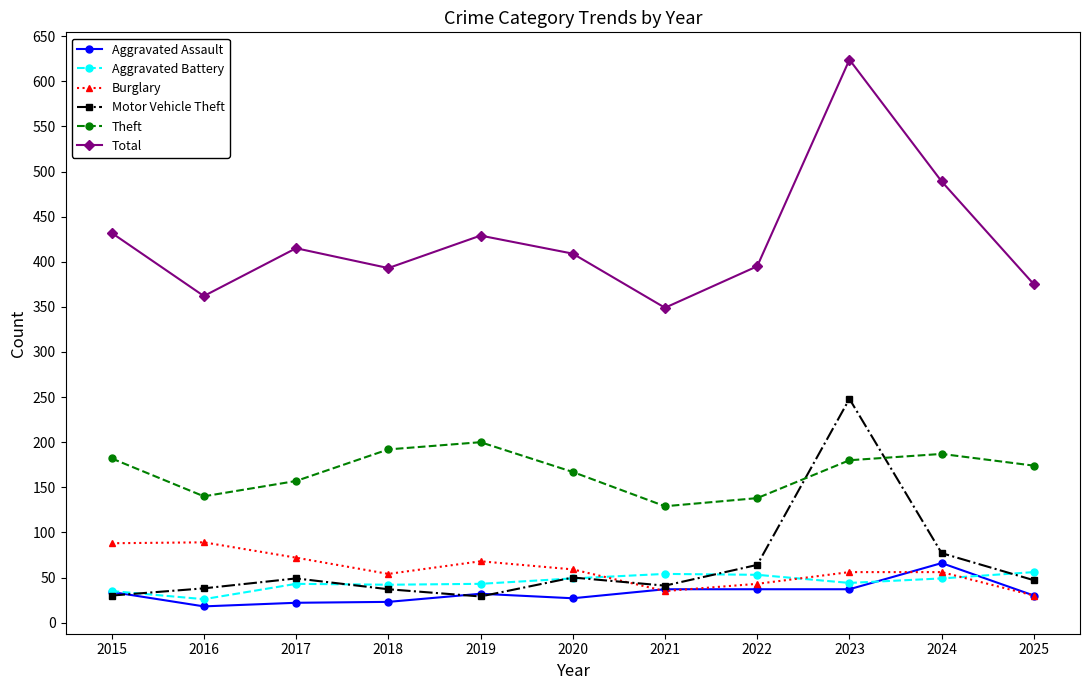

At which category does Motor Vehicle Theft reach its first local valley?

2019